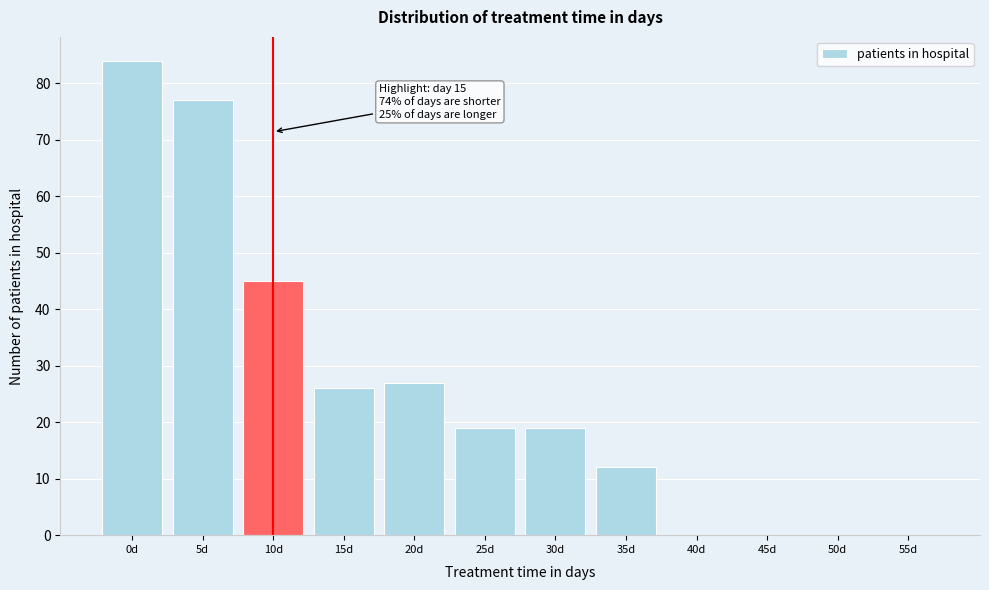

Reading left to right, transcribe all the data shown in this chart.

0d=84	5d=77	10d=45	15d=26	20d=27	25d=19	30d=19	35d=12	40d=0	45d=0	50d=0	55d=0